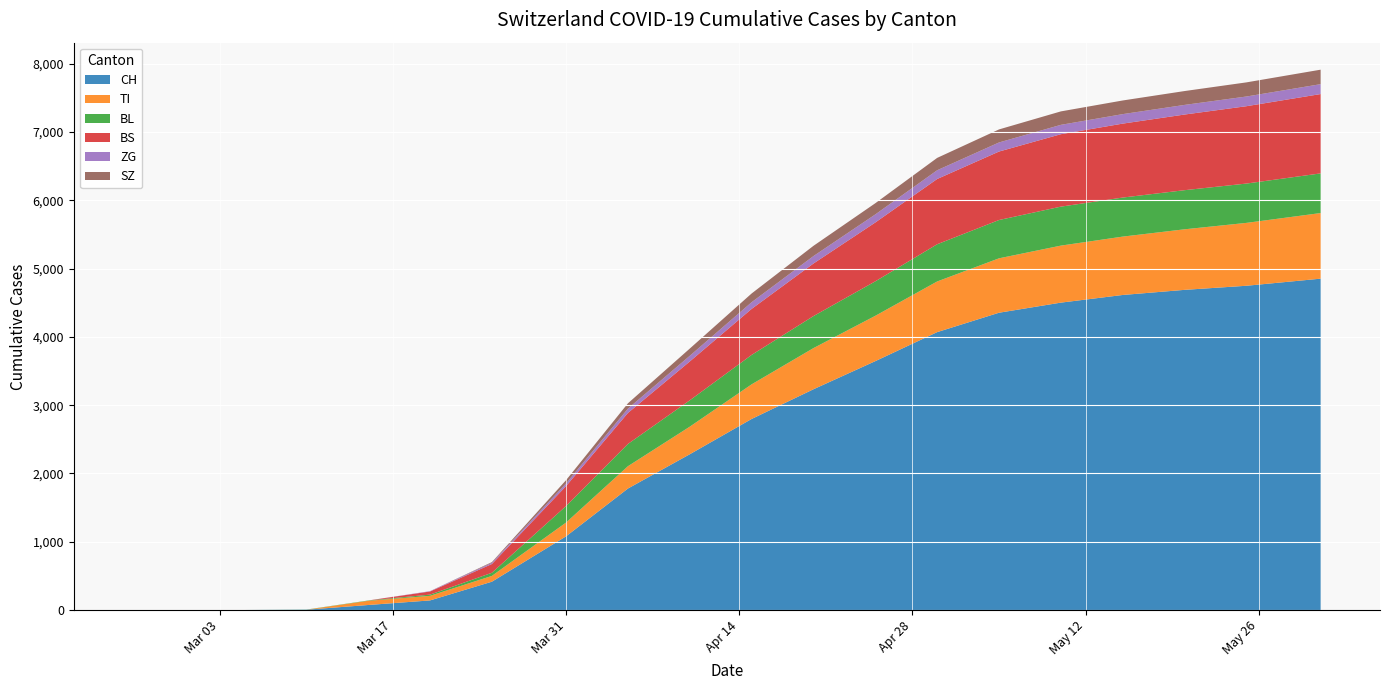

Reading left to right, list all the values displayed in this chart.

CH: 2020-02-25=0	2020-02-29=0	2020-03-05=0	2020-03-10=4	2020-03-15=73	2020-03-20=140	2020-03-25=414	2020-03-31=1079	2020-04-05=1779	2020-04-10=2281	2020-04-15=2798	2020-04-20=3233	2020-04-25=3645	2020-04-30=4070	2020-05-05=4354	2020-05-10=4502	2020-05-15=4614	2020-05-20=4689	2020-05-25=4749	2020-05-31=4853
TI: 2020-02-25=0	2020-02-29=0	2020-03-05=0	2020-03-10=0	2020-03-15=61	2020-03-20=67	2020-03-25=85	2020-03-31=202	2020-04-05=327	2020-04-10=404	2020-04-15=507	2020-04-20=603	2020-04-25=664	2020-04-30=742	2020-05-05=797	2020-05-10=835	2020-05-15=855	2020-05-20=887	2020-05-25=921	2020-05-31=961
BL: 2020-02-25=0	2020-02-29=0	2020-03-05=0	2020-03-10=2	2020-03-15=5	2020-03-20=18	2020-03-25=46	2020-03-31=242	2020-04-05=326	2020-04-10=386	2020-04-15=431	2020-04-20=469	2020-04-25=505	2020-04-30=545	2020-05-05=561	2020-05-10=571	2020-05-15=572	2020-05-20=573	2020-05-25=576	2020-05-31=581
BS: 2020-02-25=0	2020-02-29=0	2020-03-05=0	2020-03-10=0	2020-03-15=0	2020-03-20=46	2020-03-25=128	2020-03-31=292	2020-04-05=454	2020-04-10=569	2020-04-15=674	2020-04-20=770	2020-04-25=862	2020-04-30=956	2020-05-05=1003	2020-05-10=1061	2020-05-15=1083	2020-05-20=1108	2020-05-25=1133	2020-05-31=1162
ZG: 2020-02-25=0	2020-02-29=0	2020-03-05=0	2020-03-10=0	2020-03-15=0	2020-03-20=5	2020-03-25=18	2020-03-31=39	2020-04-05=63	2020-04-10=83	2020-04-15=98	2020-04-20=109	2020-04-25=118	2020-04-30=128	2020-05-05=133	2020-05-10=137	2020-05-15=139	2020-05-20=141	2020-05-25=142	2020-05-31=145
SZ: 2020-02-25=0	2020-02-29=0	2020-03-05=0	2020-03-10=0	2020-03-15=0	2020-03-20=0	2020-03-25=10	2020-03-31=48	2020-04-05=78	2020-04-10=106	2020-04-15=128	2020-04-20=150	2020-04-25=164	2020-04-30=181	2020-05-05=191	2020-05-10=197	2020-05-15=200	2020-05-20=203	2020-05-25=207	2020-05-31=212